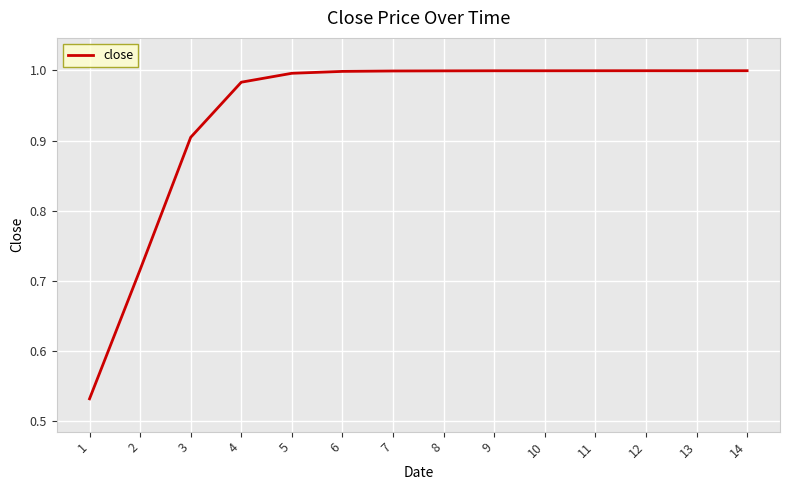

The chart shows a value of 1.4 at 5. True or false?

False